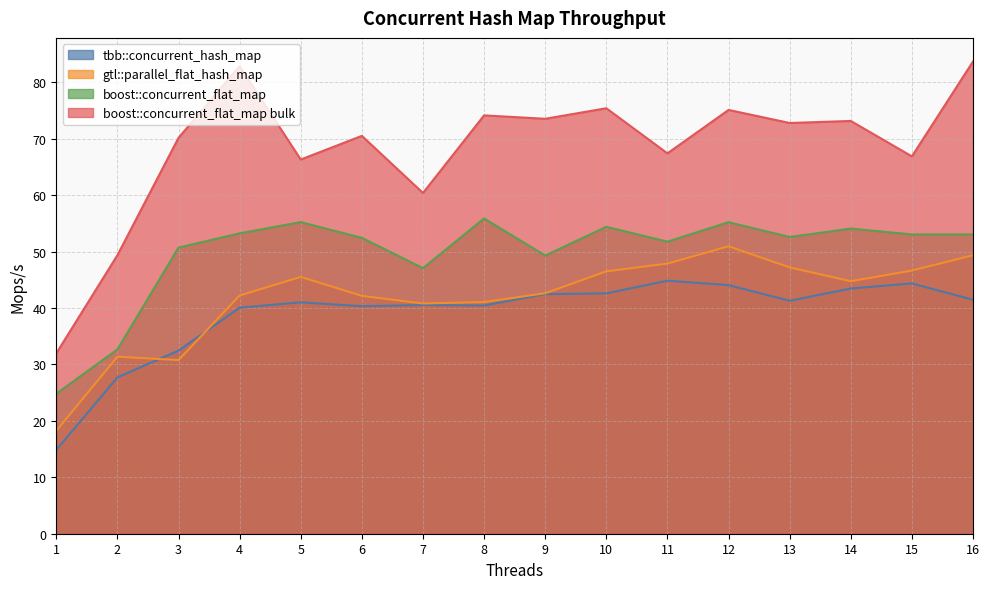

What is the difference between the second highest and minimum values in the boost::concurrent_flat_map bulk series?

50.9